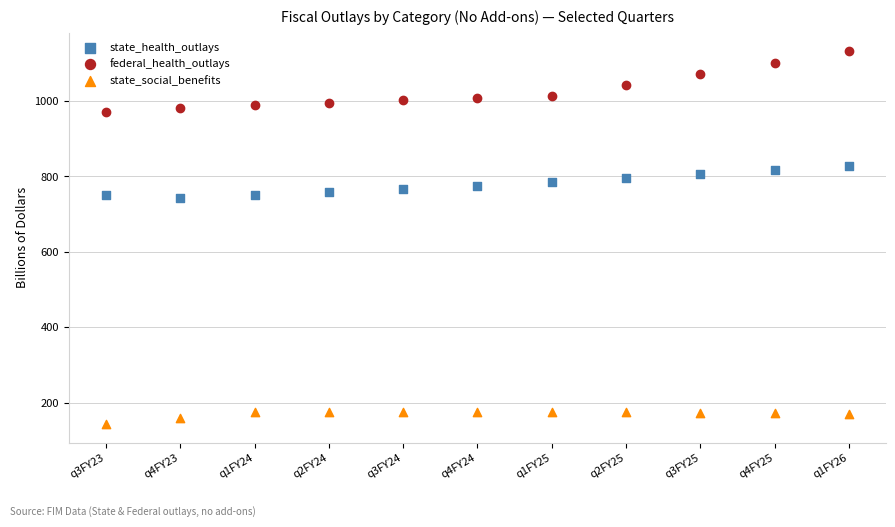

Which series has the largest Y range (max minus min)?

federal_health_outlays